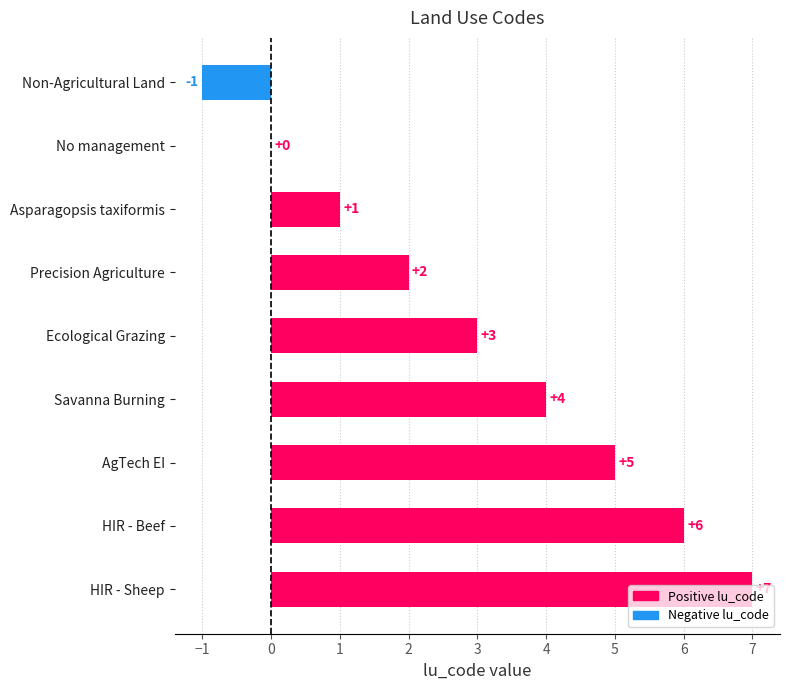

Approximately how many times larger is the value at HIR - Sheep compared to HIR - Beef?

1.2